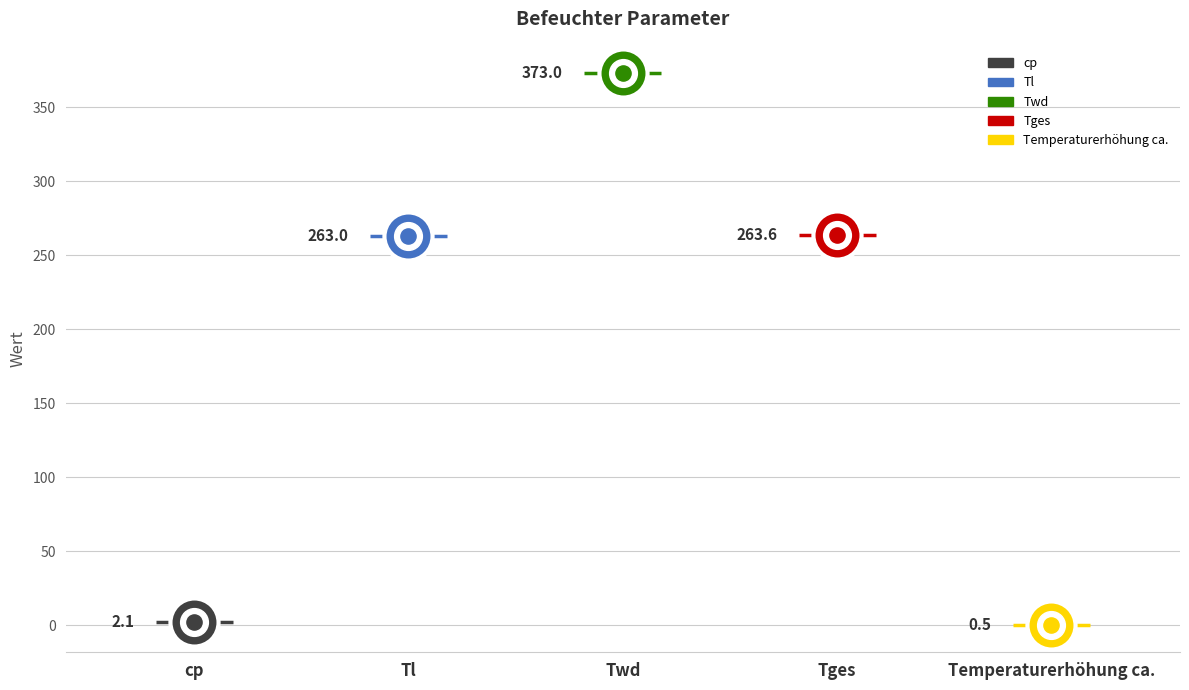

What is the change in value from Twd to Tges?

-109.4